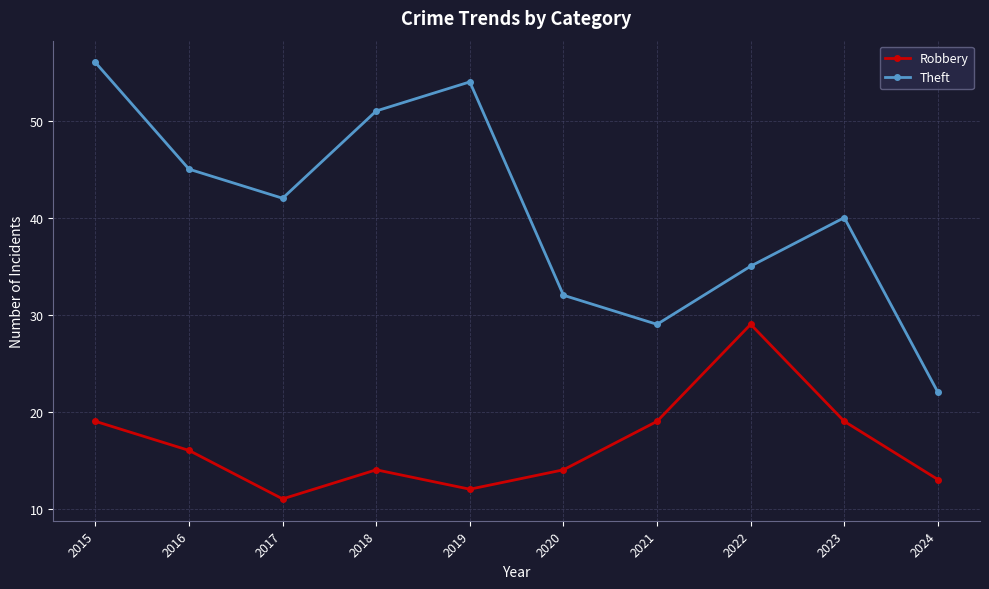

Is the value of Theft at 2015 greater than the value of Robbery at 2021?

Yes